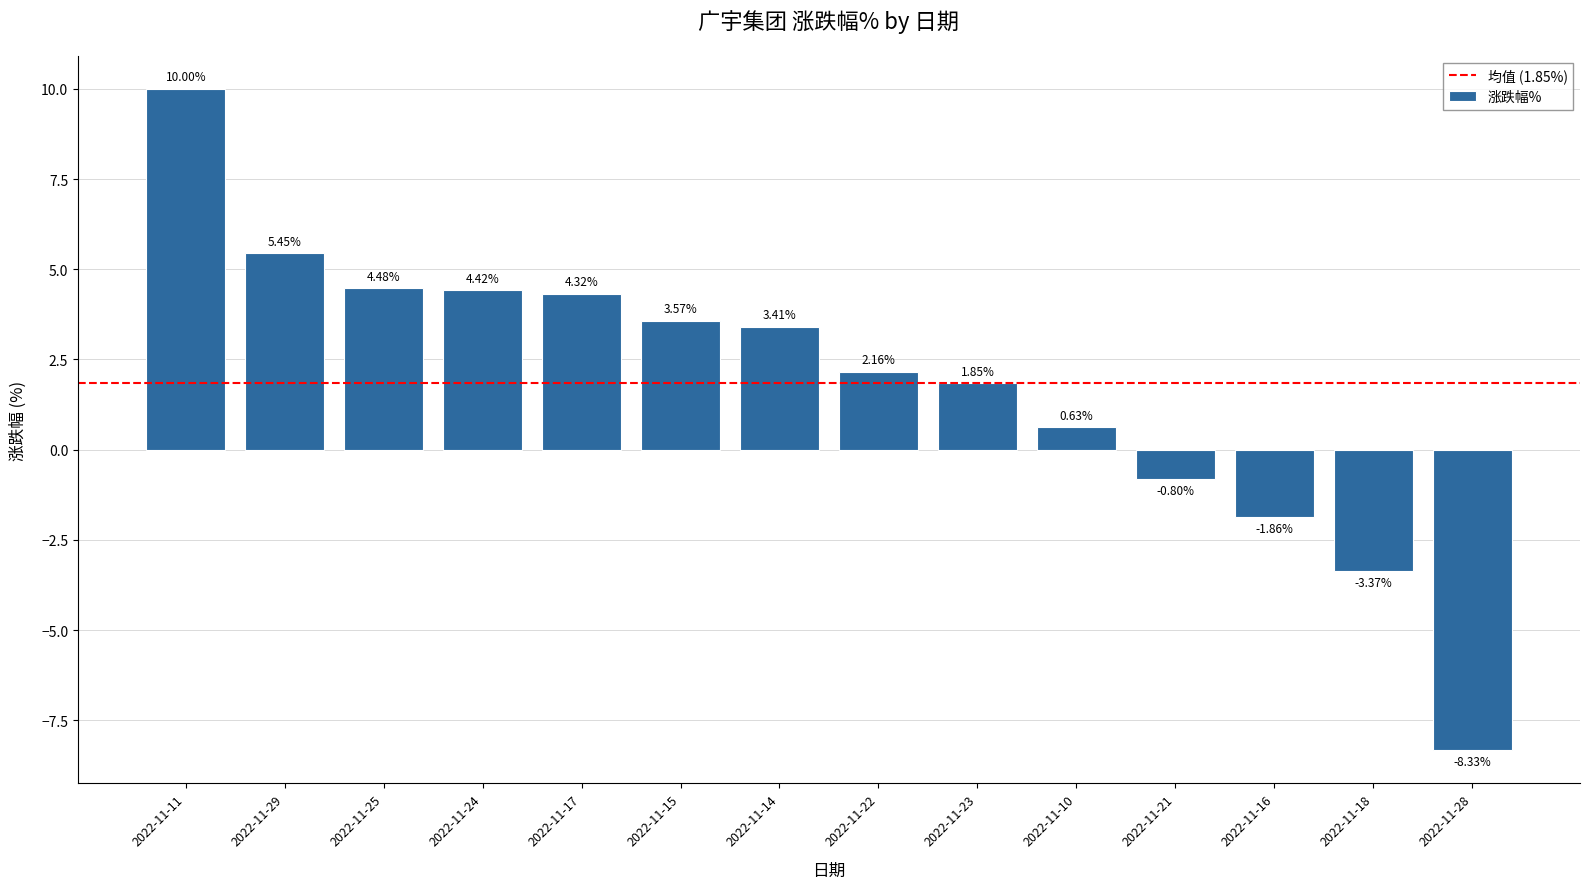

How many values exceed 3?

7